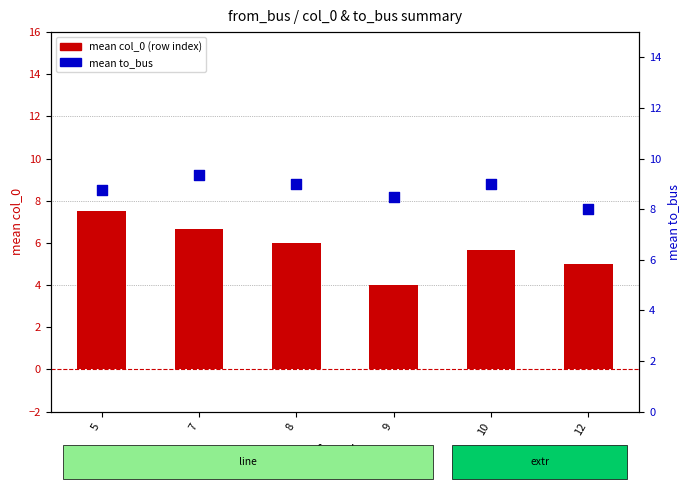

What is the total value across all series at 9?

12.5